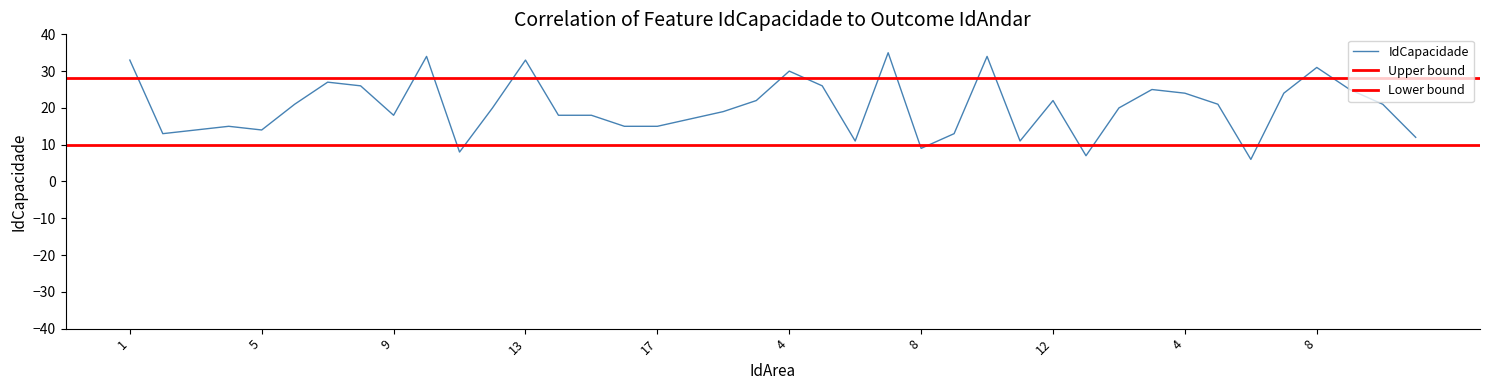

What is the ratio of the value at 14 to the value at 2?

0.9